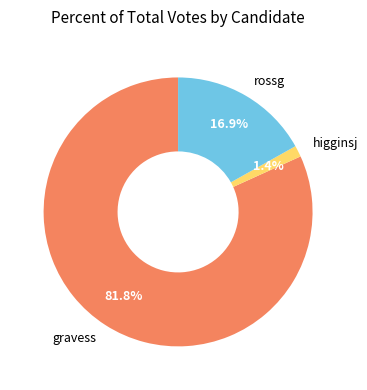

Between rossg and gravess, which is larger?

gravess